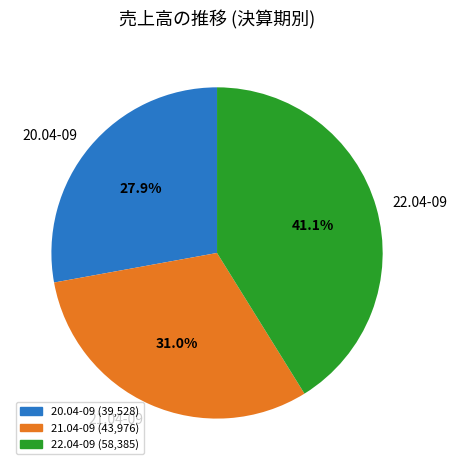

Does 21.04-09 account for over 50% of the chart?

No